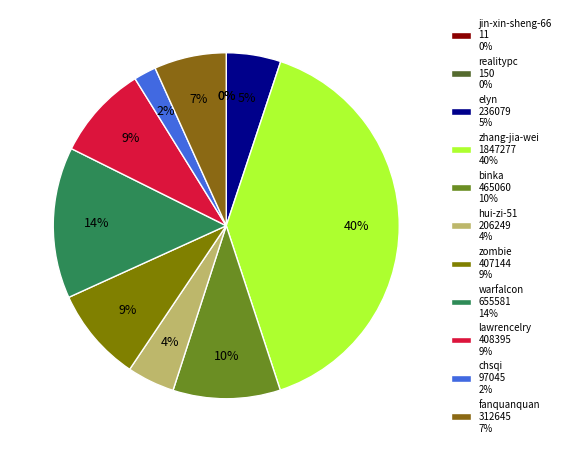

Between zombie and lawrencelry, which is larger?

lawrencelry